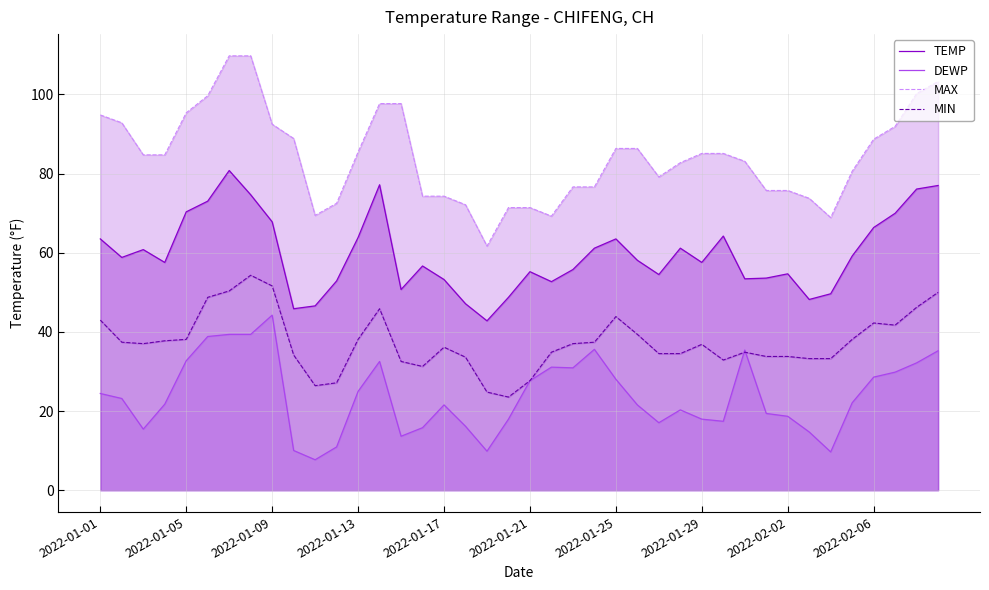

Reading left to right, extract all data points from this chart.

TEMP: 63.5	58.8	60.8	57.6	70.3	73.0	80.8	74.7	67.8	45.9	46.6	52.9	63.9	77.2	50.7	56.7	53.2	47.1	42.8	48.7	55.2	52.7	55.8	61.2	63.5	58.1	54.5	61.2	57.6	64.2	53.4	53.6	54.7	48.2	49.6	59.2	66.4	70.0	76.1	77.0
DEWP: 24.4	23.2	15.4	21.7	32.7	38.8	39.4	39.4	44.2	10.0	7.7	10.9	25.0	32.5	13.6	15.8	21.6	16.2	9.9	18.0	27.7	31.1	30.9	35.6	28.0	21.6	17.1	20.3	18.0	17.4	35.4	19.4	18.7	14.7	9.7	22.1	28.6	29.8	32.2	35.2
MAX: 94.8	92.8	84.7	84.7	95.4	99.7	109.8	109.8	92.5	88.9	69.4	72.5	85.5	97.7	97.7	74.3	74.3	72.1	61.7	71.4	71.4	69.3	76.6	76.6	86.4	86.4	79.2	82.8	85.1	85.1	83.1	75.7	75.7	73.8	68.9	80.6	88.7	91.9	100.2	103.3
MIN: 43.0	37.4	37.0	37.8	38.1	48.7	50.4	54.3	51.6	34.2	26.4	27.1	38.1	45.9	32.5	31.3	36.1	33.6	24.8	23.5	27.7	34.9	37.0	37.4	43.9	39.4	34.5	34.5	36.9	32.9	34.9	33.8	33.8	33.3	33.3	38.1	42.3	41.7	46.2	50.0